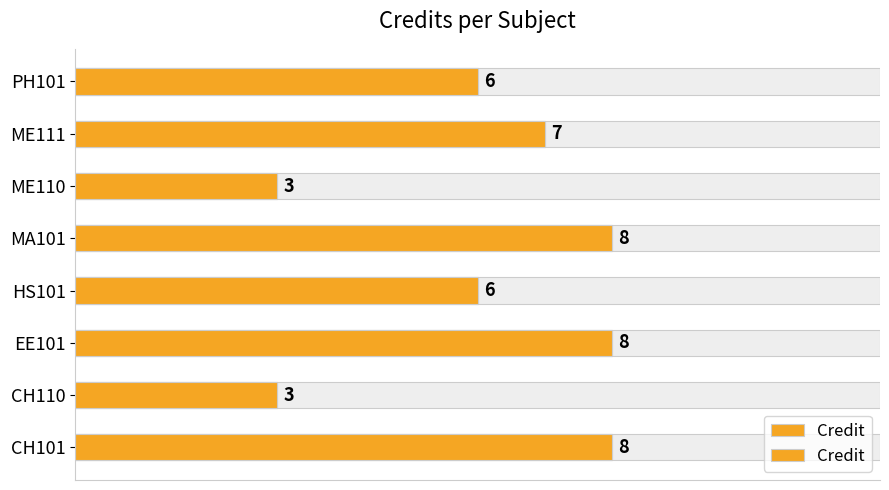

What is the average value?

6